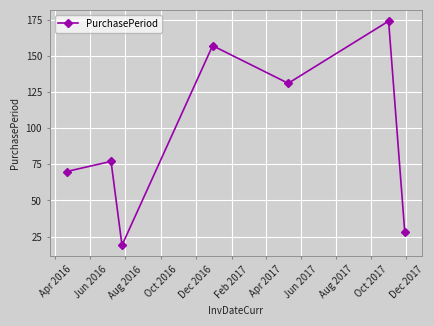

How many interior local peaks (higher than both neighbors) does the data have?

3